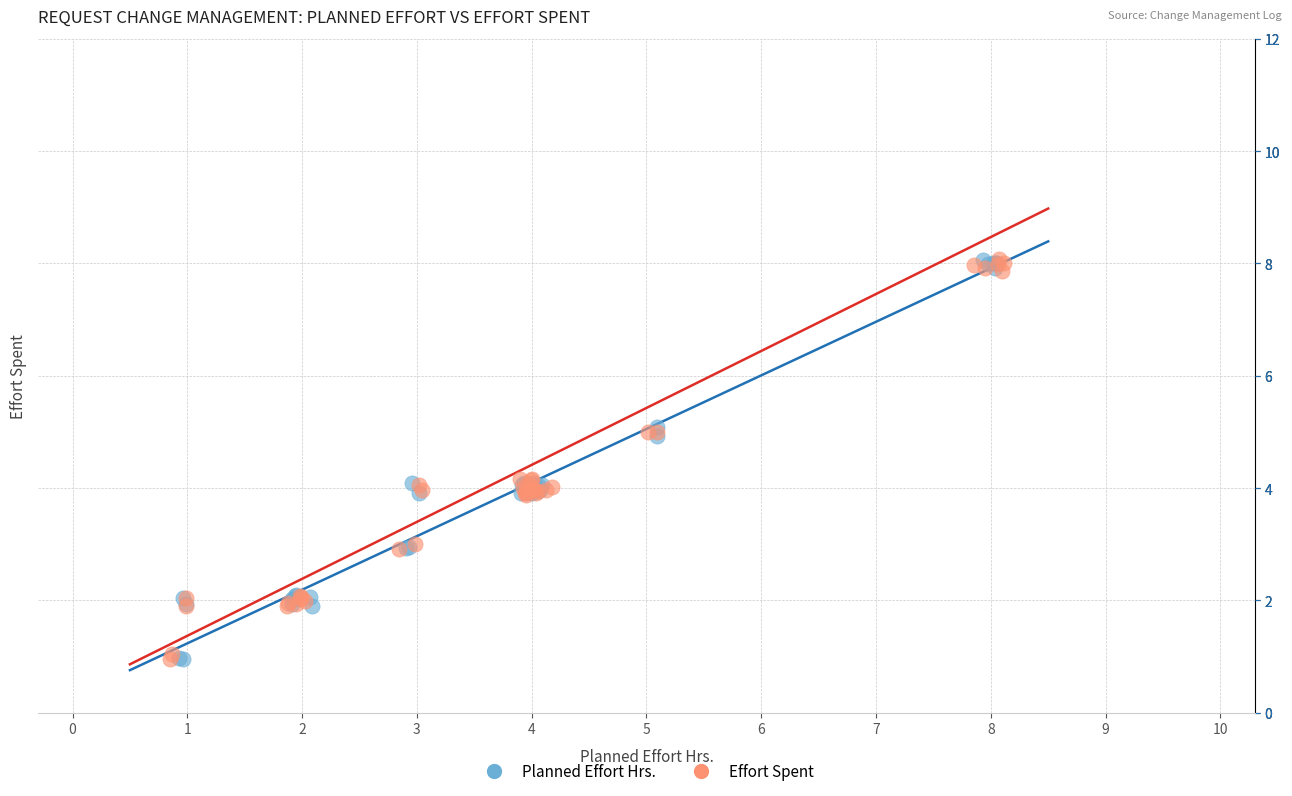

What are all the series names shown in the legend?

Planned Effort Hrs., Effort Spent